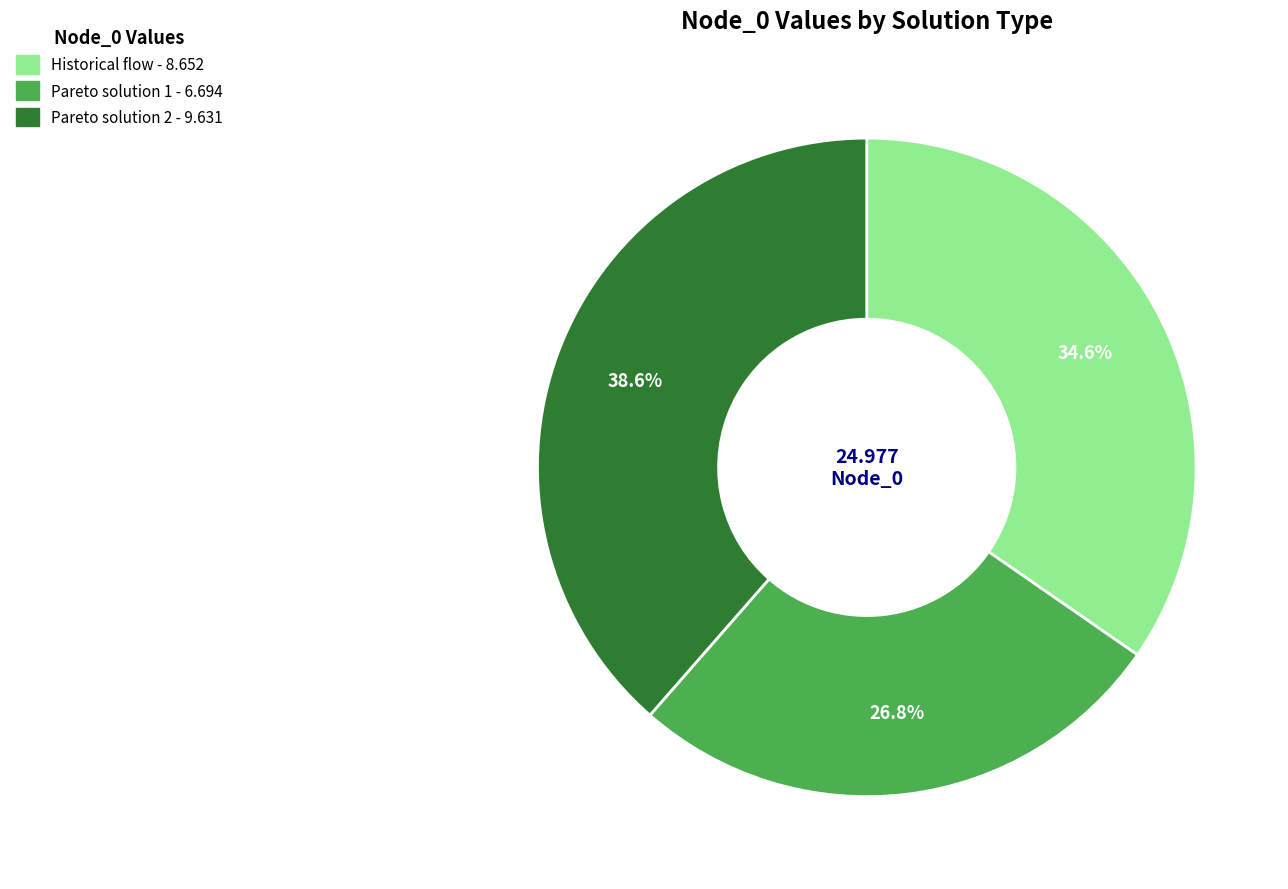

To the nearest percent, what is the average slice percentage?

33%